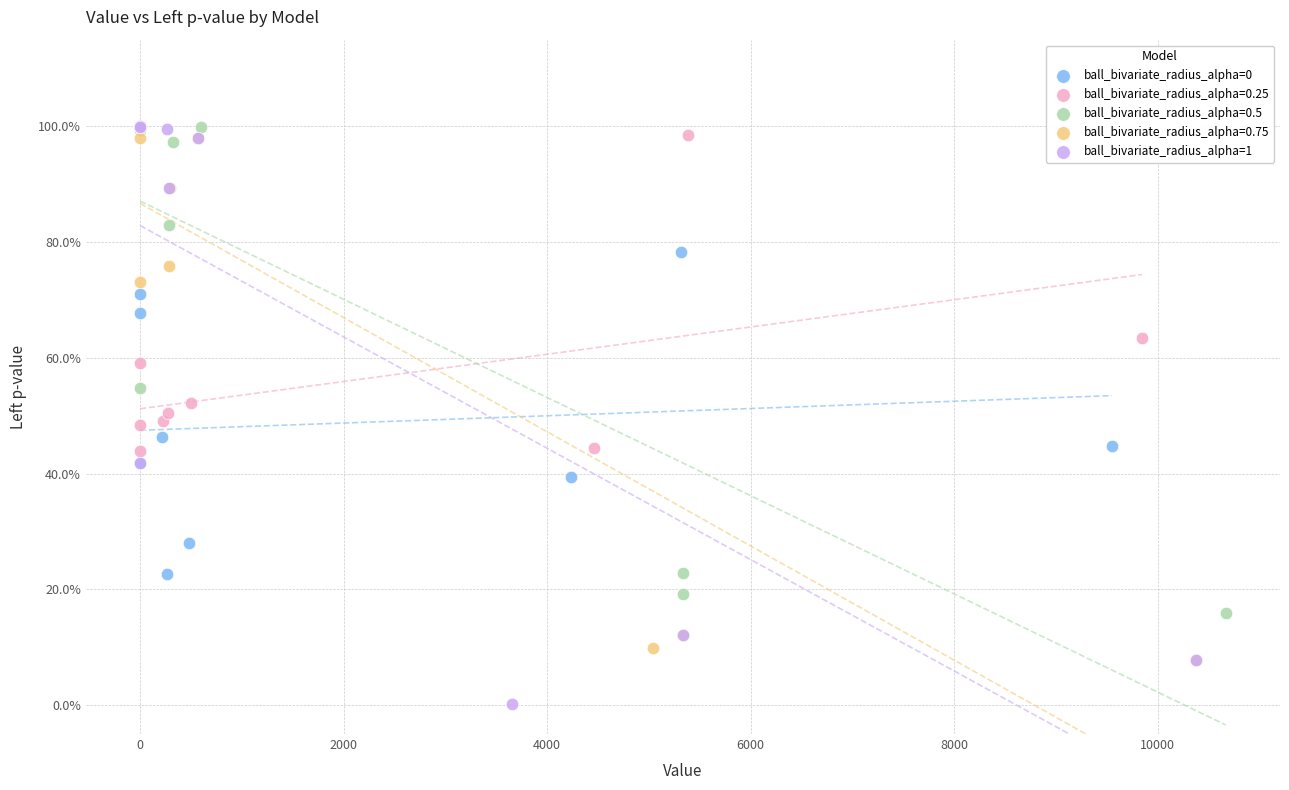

Which series has the largest Y range (max minus min)?

ball_bivariate_radius_alpha=1